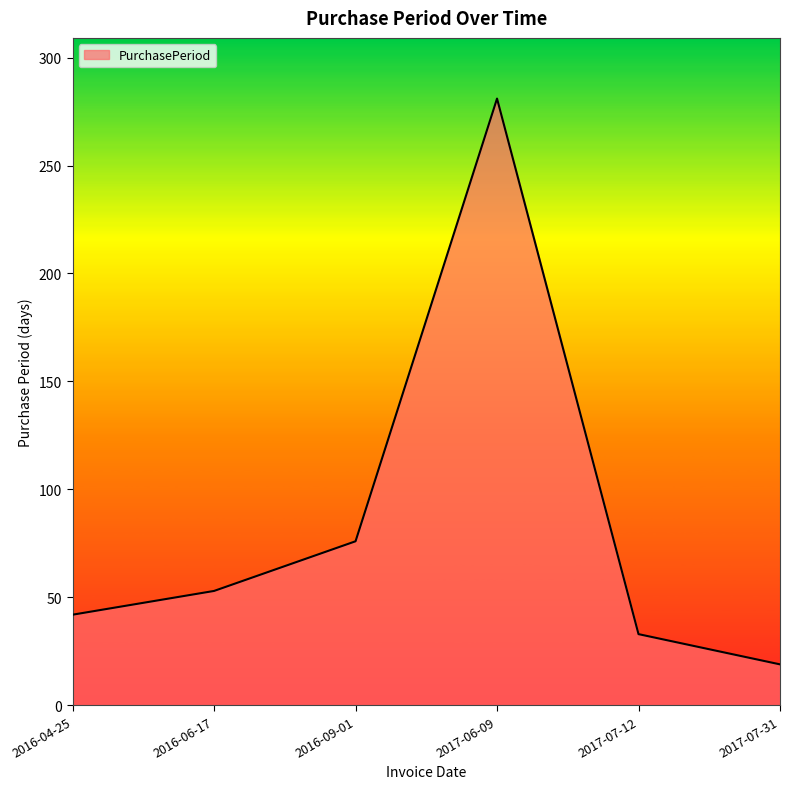

What is the change in value from 2016-04-25 to 2016-09-01?

+34